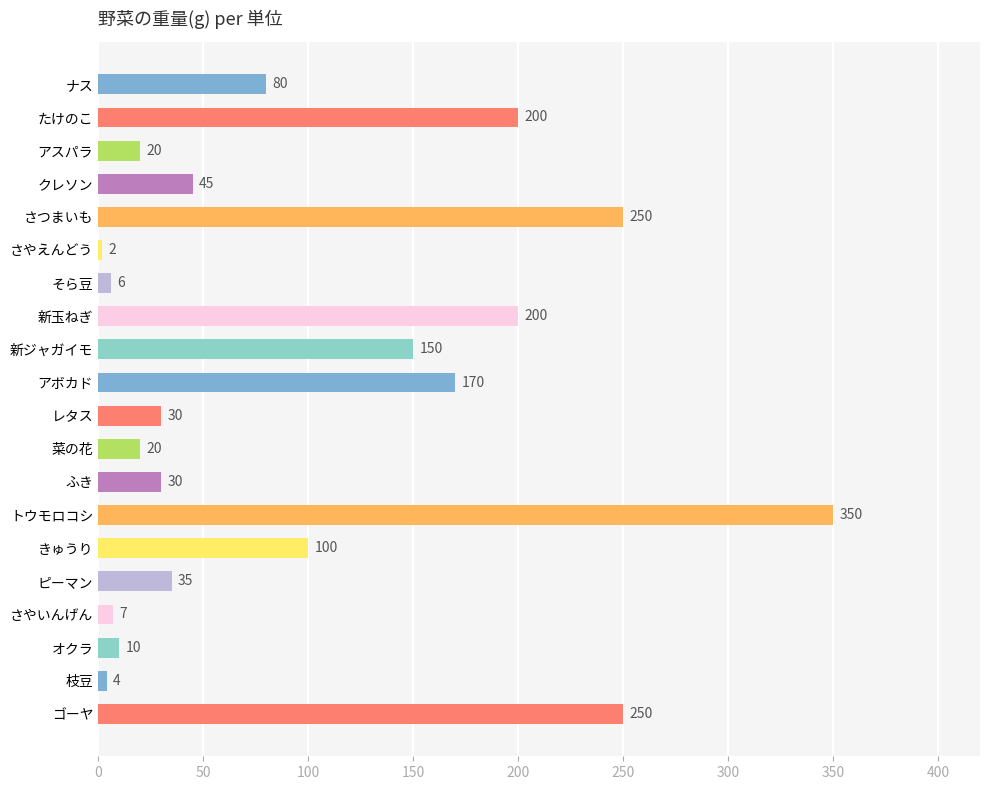

How many distinct data groups are displayed?

1